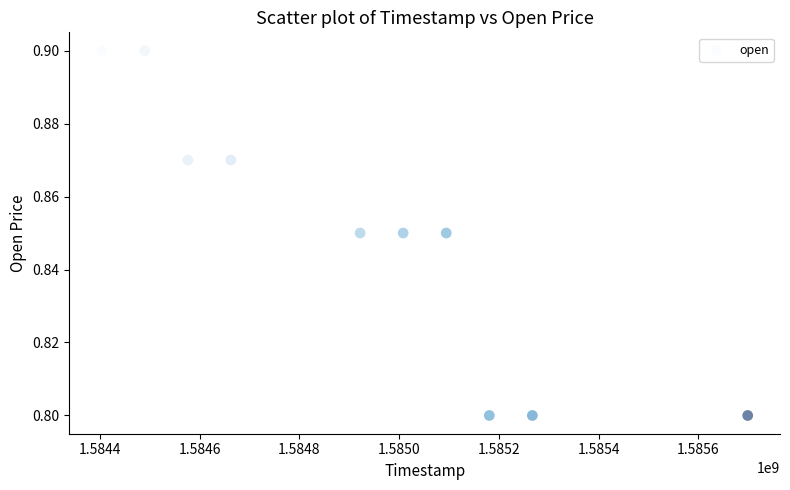

What is the average X value?

1584930240.0